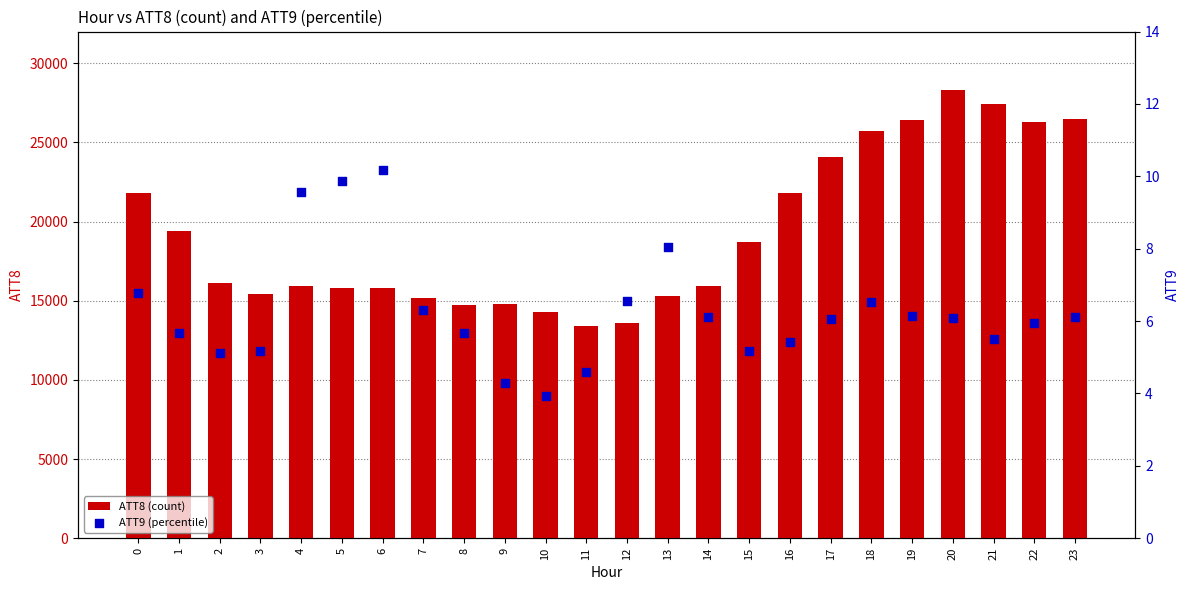

Which series has the largest total across all categories?

ATT8 (count)